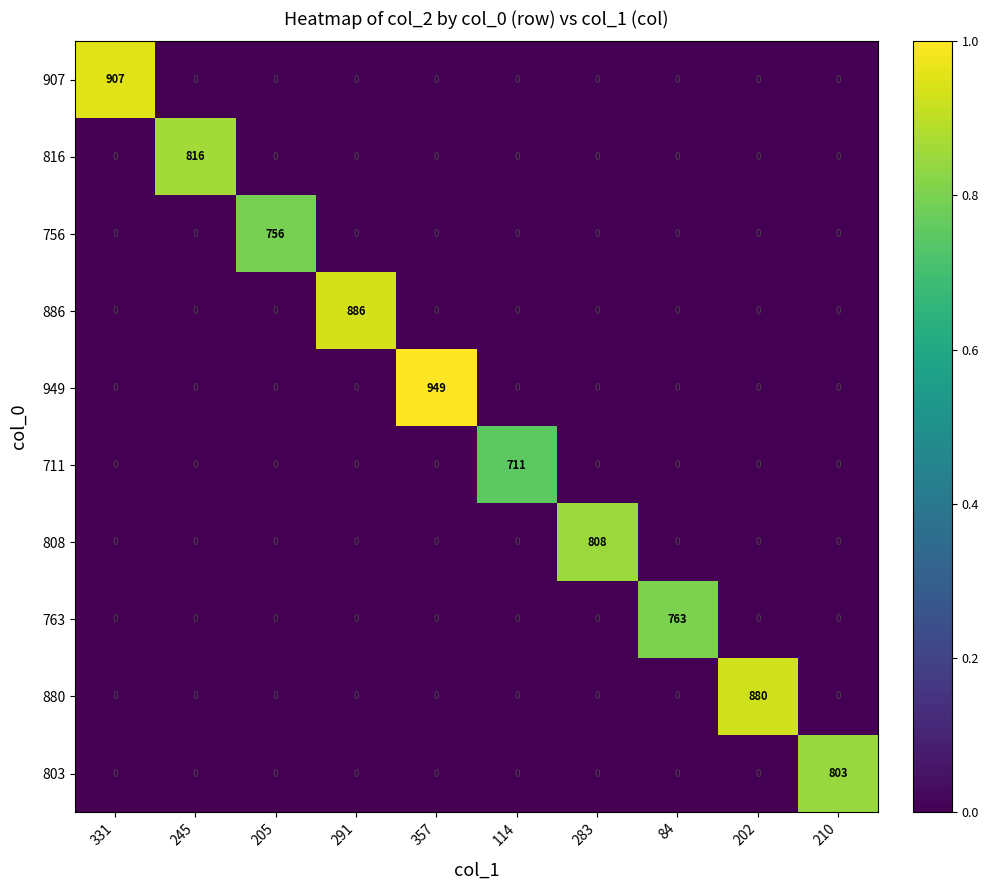

Which label corresponds to the largest value in the chart?

357